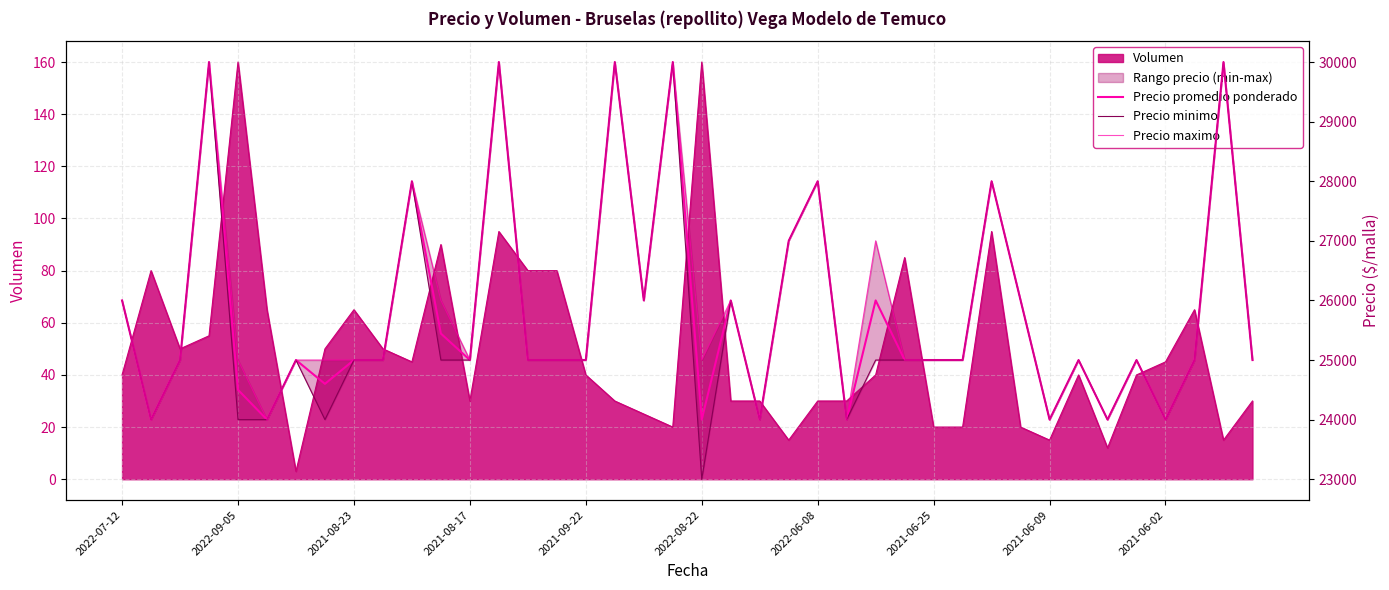

At which category is the sum across all series the highest?

2021-08-17